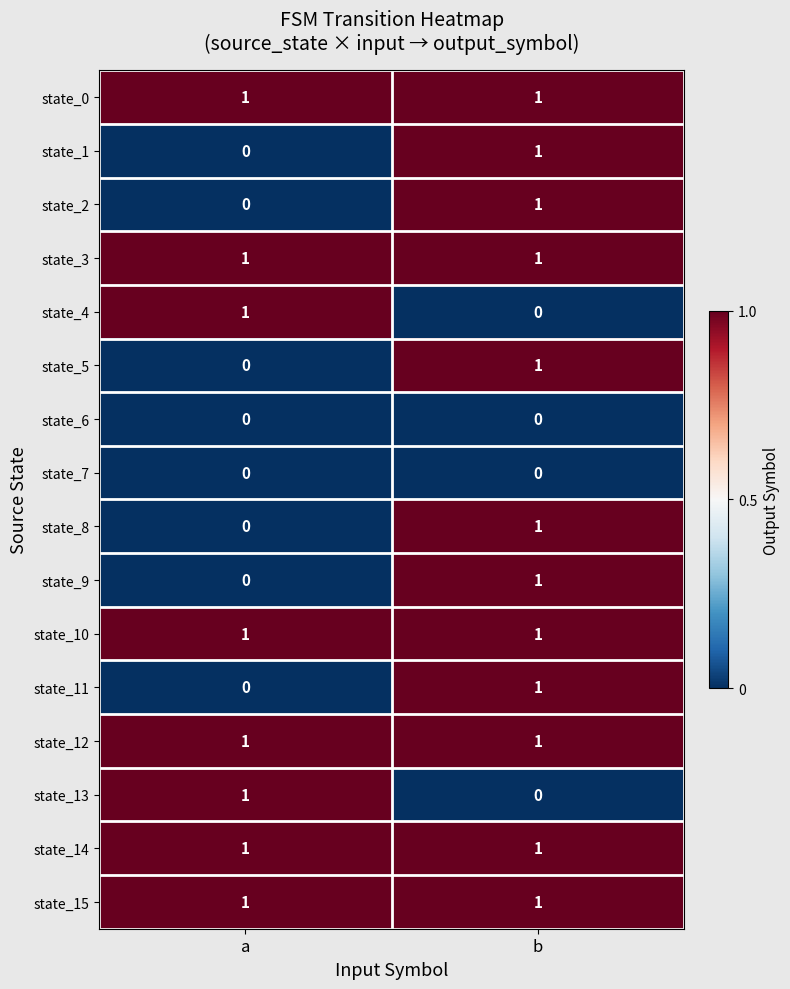

The state_6 series shows 0 at b. True or false?

True